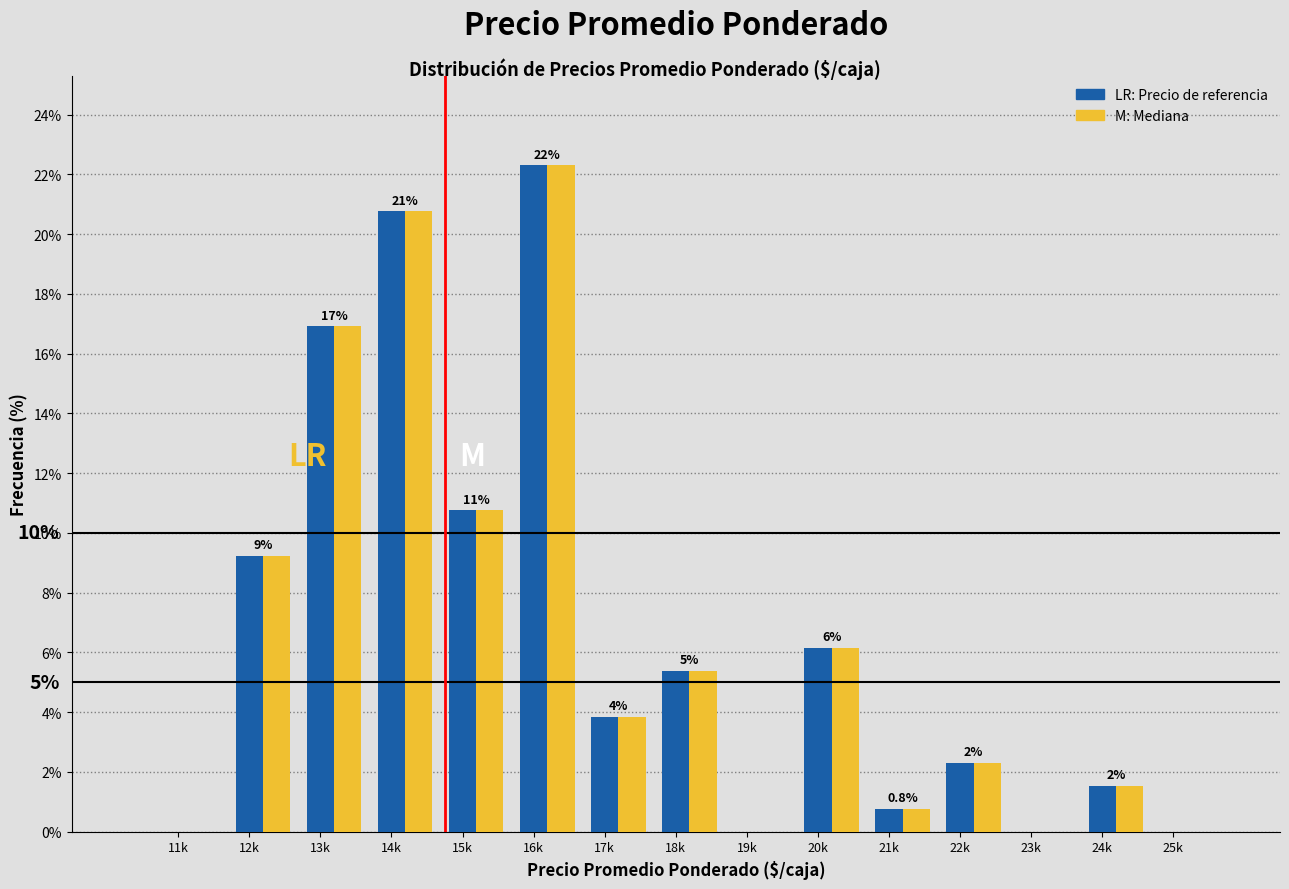

What is the total value across all series at 22k?

4.6